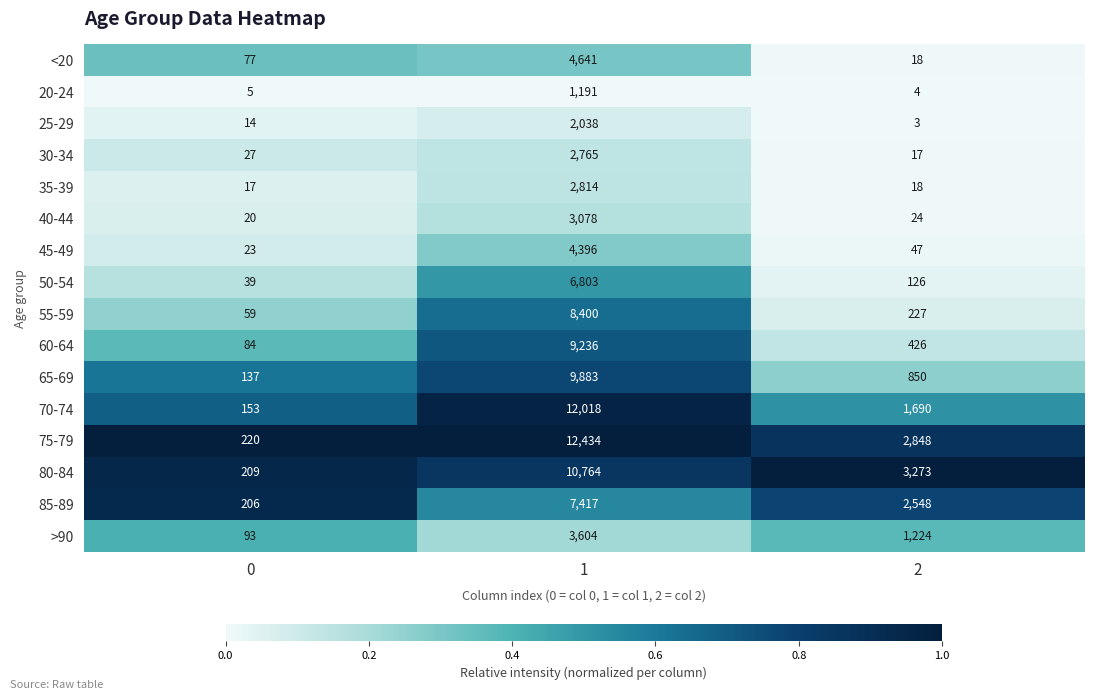

Which series has the largest total across all categories?

75-79